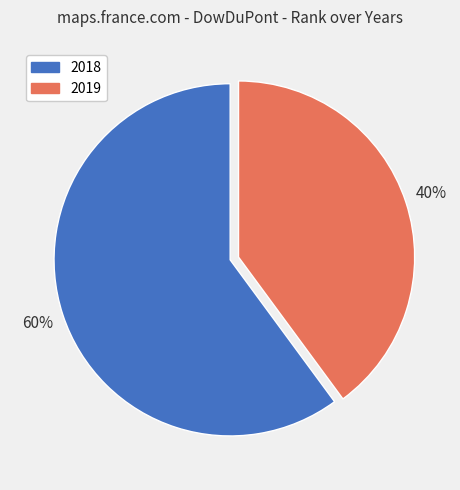

Which slice represents more than half of the pie?

2018